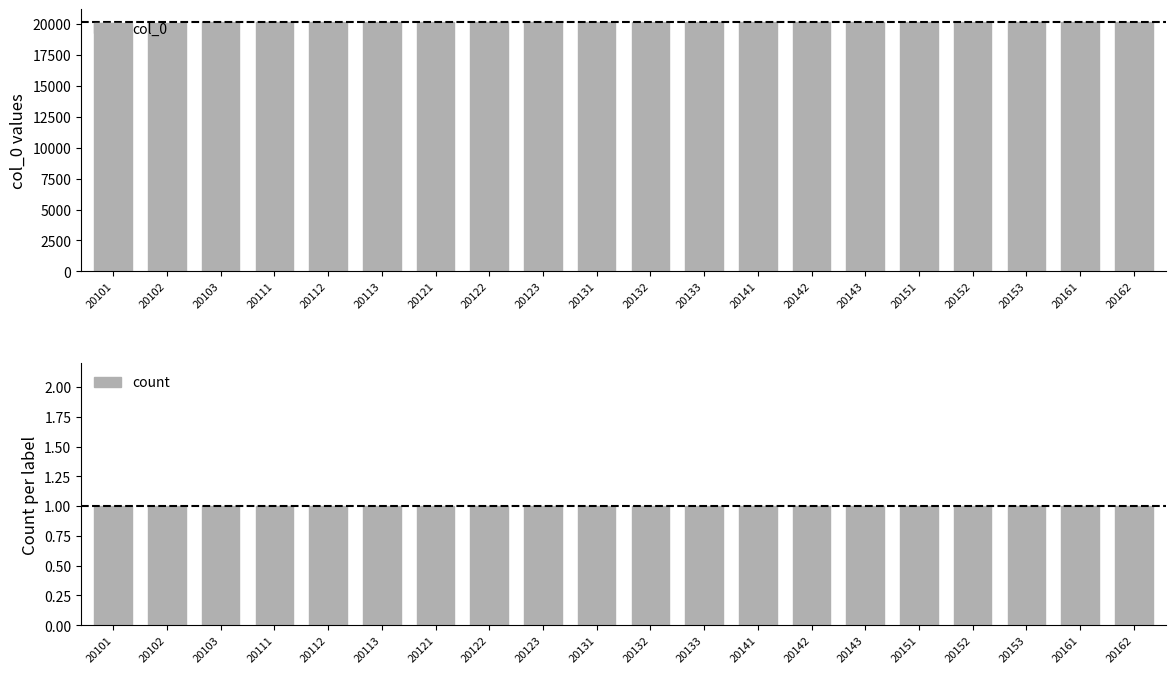

Between 20162 and 20113, which is larger?

20162